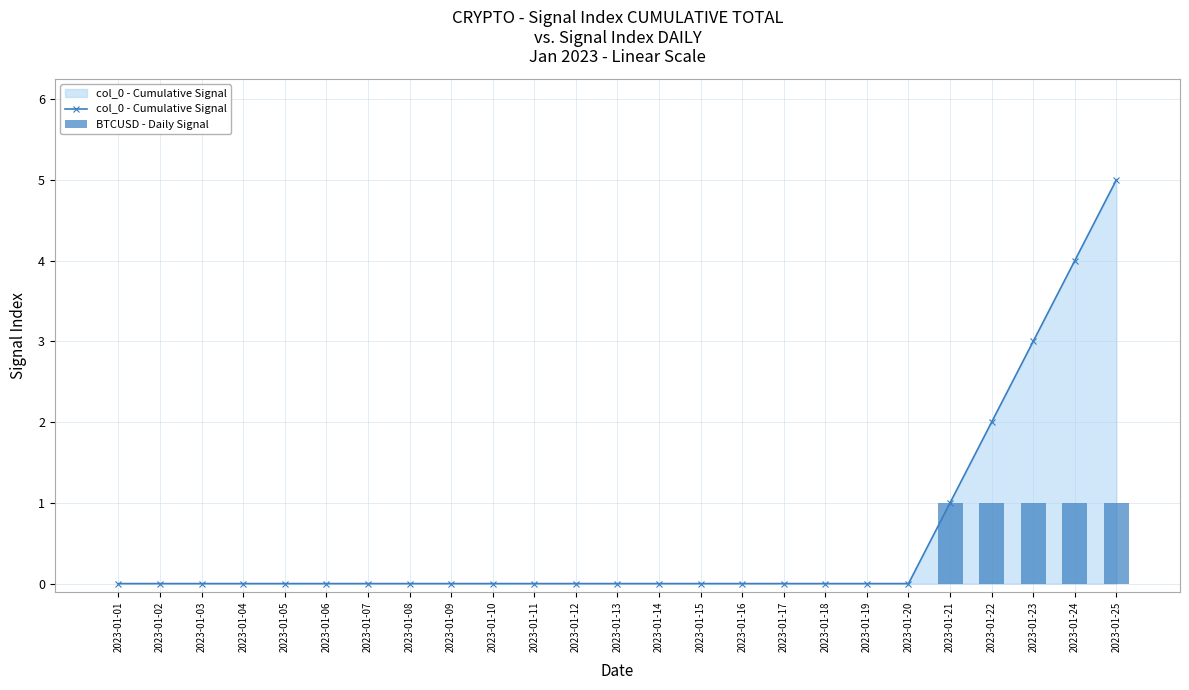

What are all the series names shown in the legend?

col_0 - Cumulative Signal, BTCUSD - Daily Signal